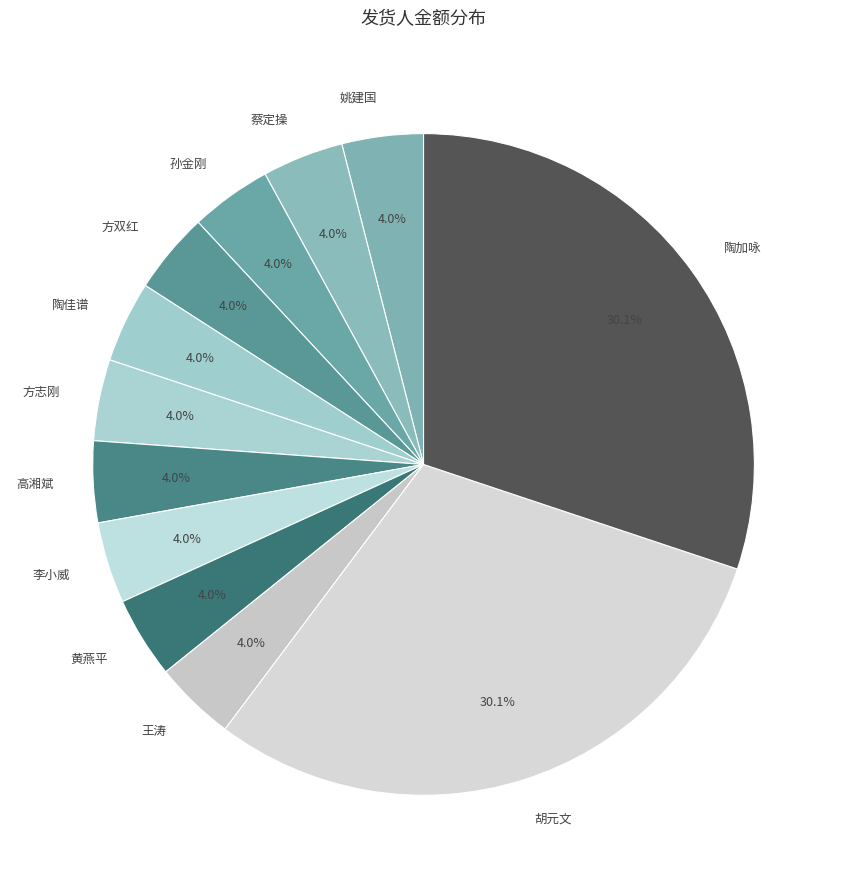

Combined, do 陶佳谱 and 胡元文 account for over 50%?

No